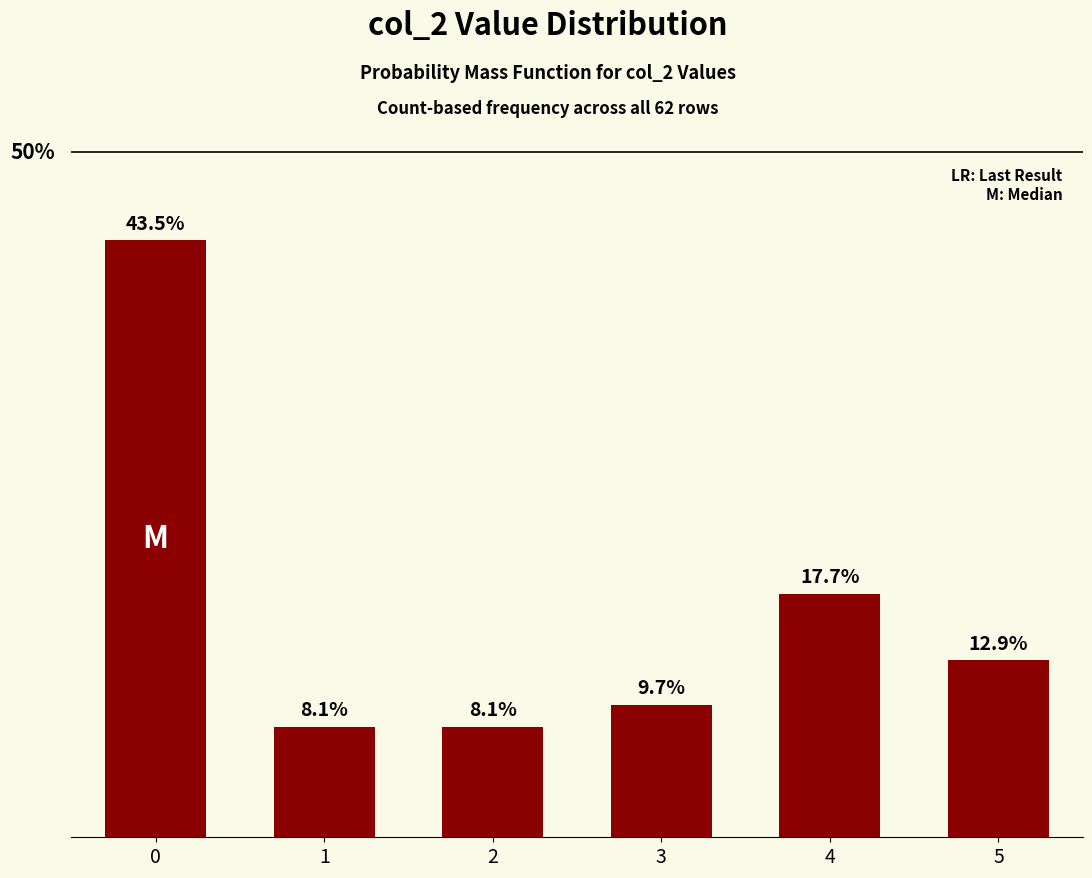

Does the chart contain any negative values?

No